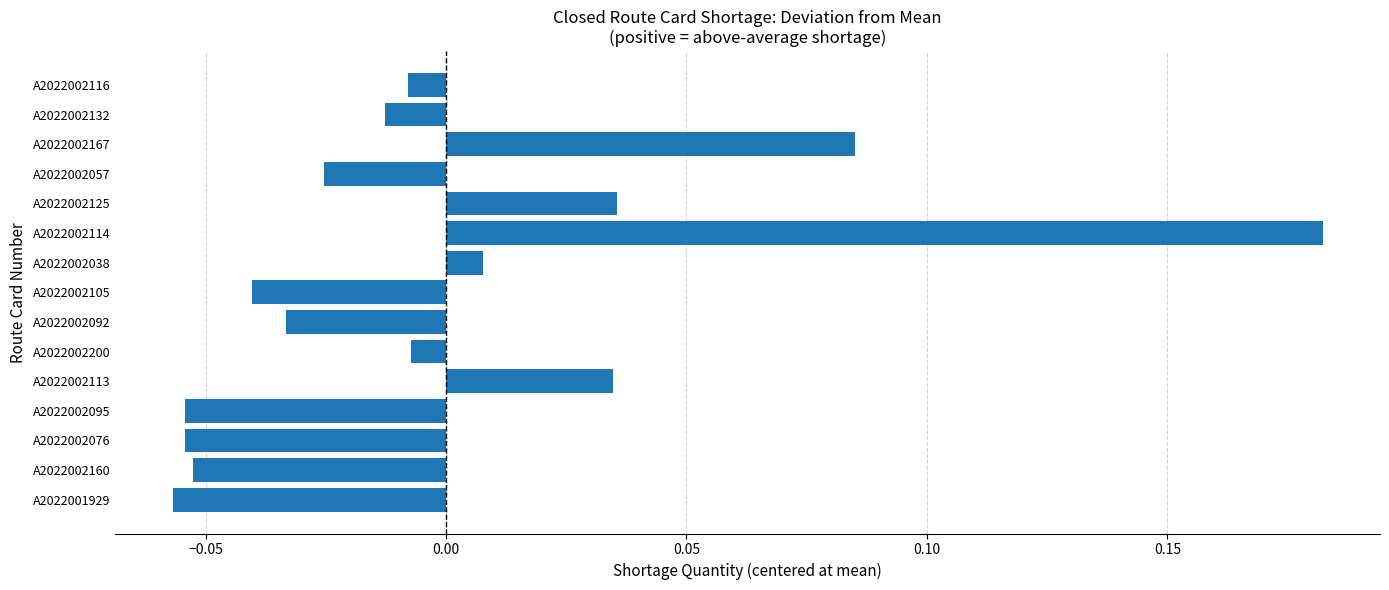

How many values are above zero?

5